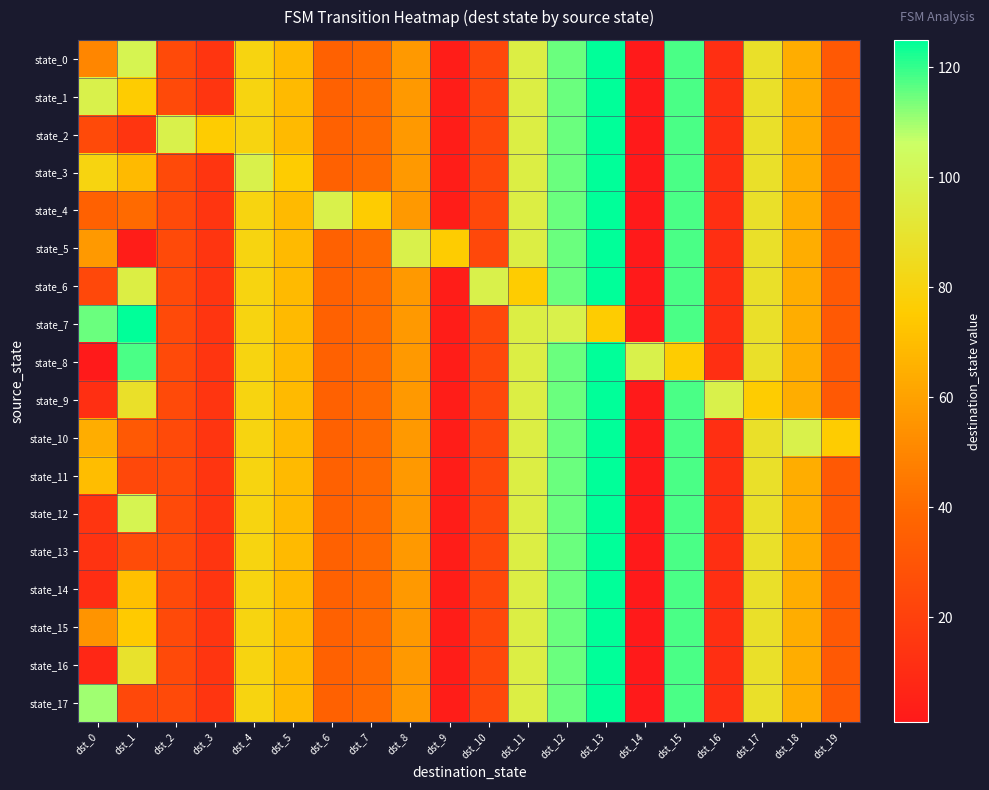

Reading right to left, list all the values displayed in this chart.

state_0: dst_19=32	dst_18=64	dst_17=88	dst_16=12	dst_15=118	dst_14=1	dst_13=125	dst_12=115	dst_11=96	dst_10=24	dst_9=3	dst_8=57	dst_7=40	dst_6=36	dst_5=69	dst_4=80	dst_3=15	dst_2=25	dst_1=100	dst_0=50
state_1: dst_19=32	dst_18=64	dst_17=88	dst_16=12	dst_15=118	dst_14=1	dst_13=125	dst_12=115	dst_11=96	dst_10=24	dst_9=3	dst_8=57	dst_7=40	dst_6=36	dst_5=69	dst_4=80	dst_3=15	dst_2=25	dst_1=76	dst_0=98
state_2: dst_19=32	dst_18=64	dst_17=88	dst_16=12	dst_15=118	dst_14=1	dst_13=125	dst_12=115	dst_11=96	dst_10=24	dst_9=3	dst_8=57	dst_7=40	dst_6=36	dst_5=69	dst_4=80	dst_3=76	dst_2=98	dst_1=15	dst_0=25
state_3: dst_19=32	dst_18=64	dst_17=88	dst_16=12	dst_15=118	dst_14=1	dst_13=125	dst_12=115	dst_11=96	dst_10=24	dst_9=3	dst_8=57	dst_7=40	dst_6=36	dst_5=76	dst_4=98	dst_3=15	dst_2=25	dst_1=69	dst_0=80
state_4: dst_19=32	dst_18=64	dst_17=88	dst_16=12	dst_15=118	dst_14=1	dst_13=125	dst_12=115	dst_11=96	dst_10=24	dst_9=3	dst_8=57	dst_7=76	dst_6=98	dst_5=69	dst_4=80	dst_3=15	dst_2=25	dst_1=40	dst_0=36
state_5: dst_19=32	dst_18=64	dst_17=88	dst_16=12	dst_15=118	dst_14=1	dst_13=125	dst_12=115	dst_11=96	dst_10=24	dst_9=76	dst_8=98	dst_7=40	dst_6=36	dst_5=69	dst_4=80	dst_3=15	dst_2=25	dst_1=3	dst_0=57
state_6: dst_19=32	dst_18=64	dst_17=88	dst_16=12	dst_15=118	dst_14=1	dst_13=125	dst_12=115	dst_11=76	dst_10=98	dst_9=3	dst_8=57	dst_7=40	dst_6=36	dst_5=69	dst_4=80	dst_3=15	dst_2=25	dst_1=96	dst_0=24
state_7: dst_19=32	dst_18=64	dst_17=88	dst_16=12	dst_15=118	dst_14=1	dst_13=76	dst_12=98	dst_11=96	dst_10=24	dst_9=3	dst_8=57	dst_7=40	dst_6=36	dst_5=69	dst_4=80	dst_3=15	dst_2=25	dst_1=125	dst_0=115
state_8: dst_19=32	dst_18=64	dst_17=88	dst_16=12	dst_15=76	dst_14=98	dst_13=125	dst_12=115	dst_11=96	dst_10=24	dst_9=3	dst_8=57	dst_7=40	dst_6=36	dst_5=69	dst_4=80	dst_3=15	dst_2=25	dst_1=118	dst_0=1
state_9: dst_19=32	dst_18=64	dst_17=76	dst_16=98	dst_15=118	dst_14=1	dst_13=125	dst_12=115	dst_11=96	dst_10=24	dst_9=3	dst_8=57	dst_7=40	dst_6=36	dst_5=69	dst_4=80	dst_3=15	dst_2=25	dst_1=88	dst_0=12
state_10: dst_19=76	dst_18=98	dst_17=88	dst_16=12	dst_15=118	dst_14=1	dst_13=125	dst_12=115	dst_11=96	dst_10=24	dst_9=3	dst_8=57	dst_7=40	dst_6=36	dst_5=69	dst_4=80	dst_3=15	dst_2=25	dst_1=32	dst_0=64
state_11: dst_19=32	dst_18=64	dst_17=88	dst_16=12	dst_15=118	dst_14=1	dst_13=125	dst_12=115	dst_11=96	dst_10=24	dst_9=3	dst_8=57	dst_7=40	dst_6=36	dst_5=69	dst_4=80	dst_3=15	dst_2=25	dst_1=24	dst_0=70
state_12: dst_19=32	dst_18=64	dst_17=88	dst_16=12	dst_15=118	dst_14=1	dst_13=125	dst_12=115	dst_11=96	dst_10=24	dst_9=3	dst_8=57	dst_7=40	dst_6=36	dst_5=69	dst_4=80	dst_3=15	dst_2=25	dst_1=100	dst_0=15
state_13: dst_19=32	dst_18=64	dst_17=88	dst_16=12	dst_15=118	dst_14=1	dst_13=125	dst_12=115	dst_11=96	dst_10=24	dst_9=3	dst_8=57	dst_7=40	dst_6=36	dst_5=69	dst_4=80	dst_3=15	dst_2=25	dst_1=26	dst_0=14
state_14: dst_19=32	dst_18=64	dst_17=88	dst_16=12	dst_15=118	dst_14=1	dst_13=125	dst_12=115	dst_11=96	dst_10=24	dst_9=3	dst_8=57	dst_7=40	dst_6=36	dst_5=69	dst_4=80	dst_3=15	dst_2=25	dst_1=71	dst_0=11
state_15: dst_19=32	dst_18=64	dst_17=88	dst_16=12	dst_15=118	dst_14=1	dst_13=125	dst_12=115	dst_11=96	dst_10=24	dst_9=3	dst_8=57	dst_7=40	dst_6=36	dst_5=69	dst_4=80	dst_3=15	dst_2=25	dst_1=75	dst_0=55
state_16: dst_19=32	dst_18=64	dst_17=88	dst_16=12	dst_15=118	dst_14=1	dst_13=125	dst_12=115	dst_11=96	dst_10=24	dst_9=3	dst_8=57	dst_7=40	dst_6=36	dst_5=69	dst_4=80	dst_3=15	dst_2=25	dst_1=89	dst_0=8
state_17: dst_19=32	dst_18=64	dst_17=88	dst_16=12	dst_15=118	dst_14=1	dst_13=125	dst_12=115	dst_11=96	dst_10=24	dst_9=3	dst_8=57	dst_7=40	dst_6=36	dst_5=69	dst_4=80	dst_3=15	dst_2=25	dst_1=24	dst_0=110